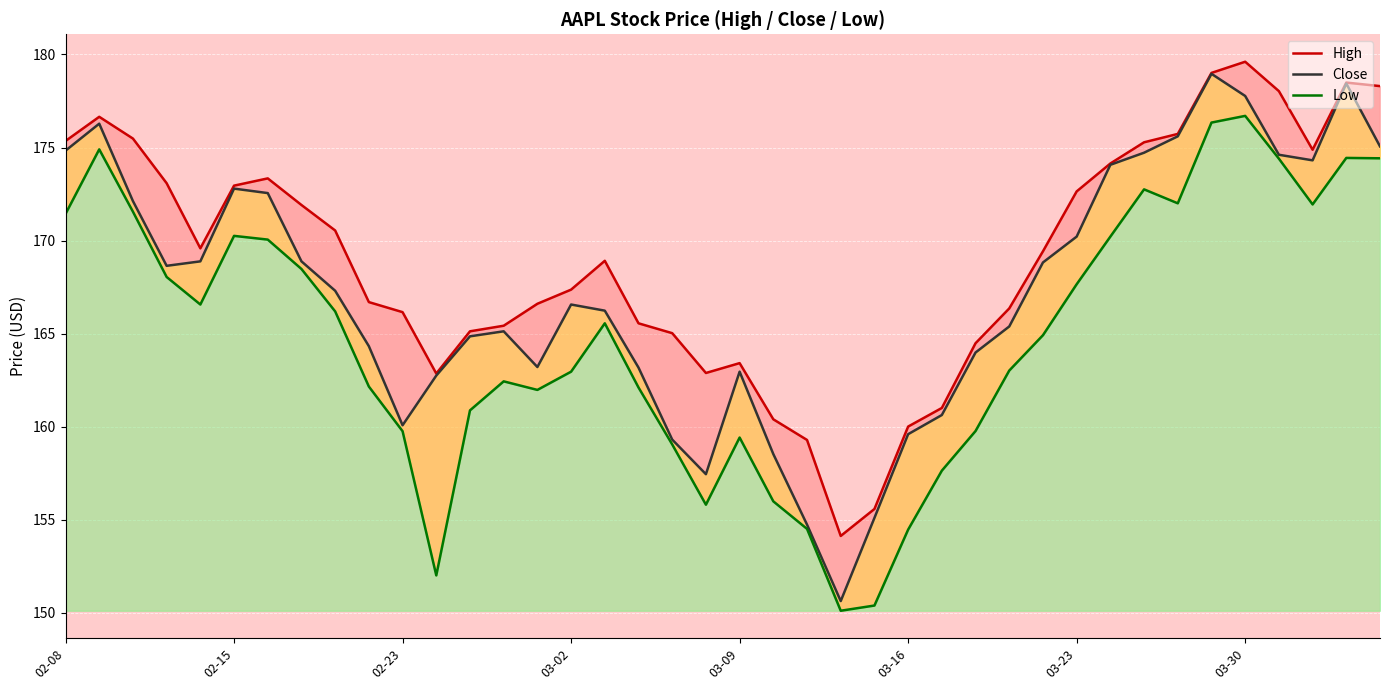

Between 14 and 38, which is larger?

38